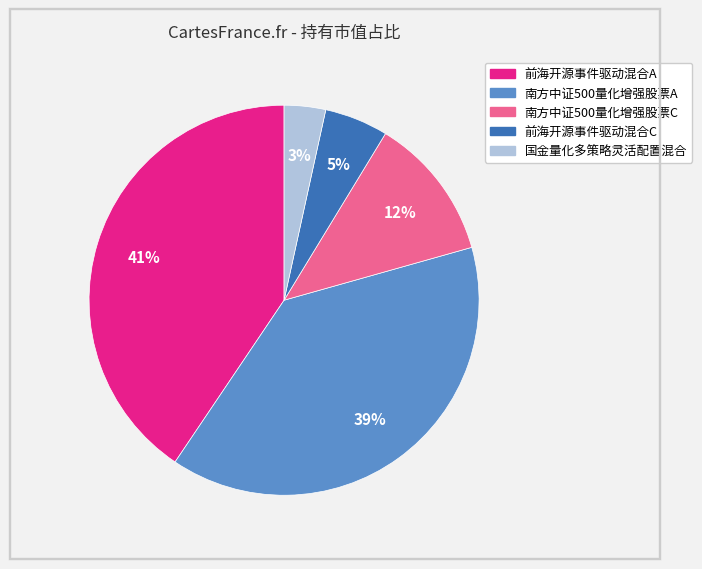

True or false: 国金量化多策略灵活配置混合 accounts for 3% of the total.

True